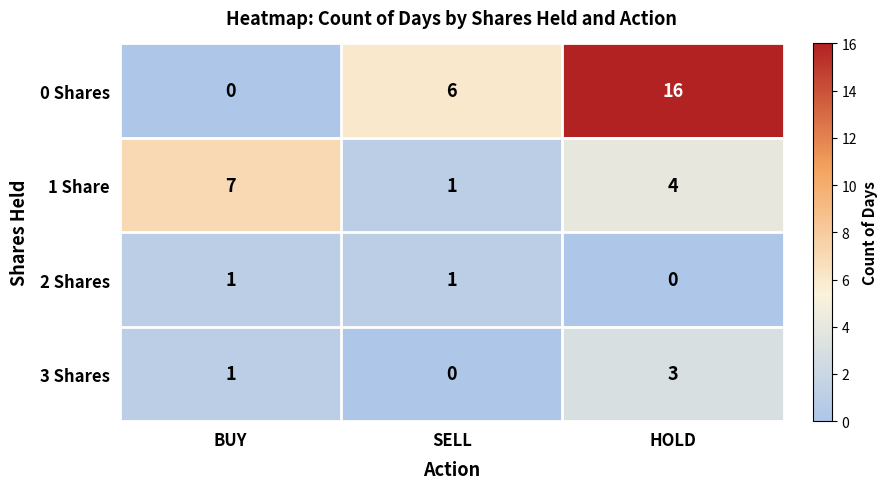

What is the maximum value shown in the chart?

16